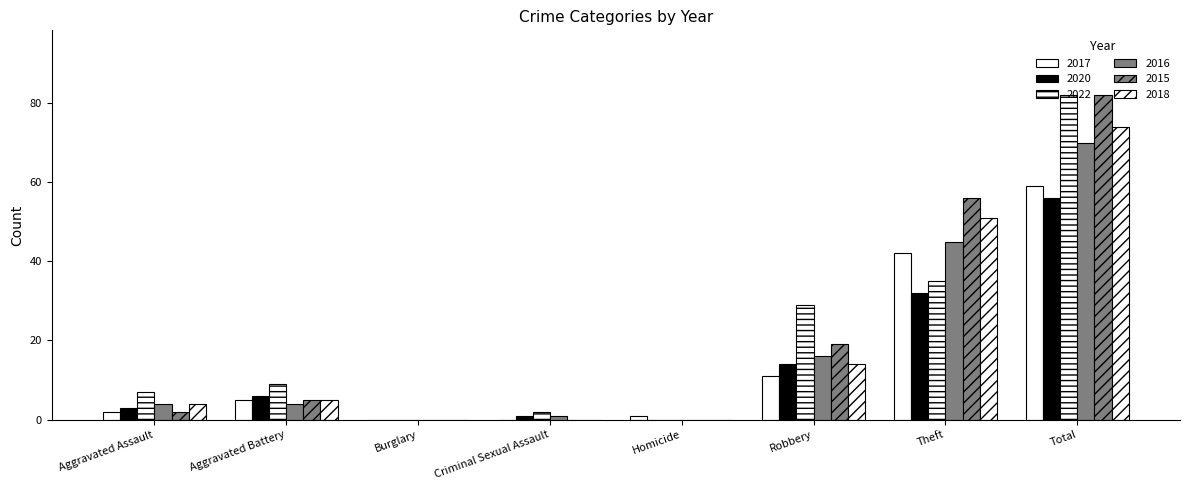

What is the difference between the second highest and second lowest values in the 2022 series?

35